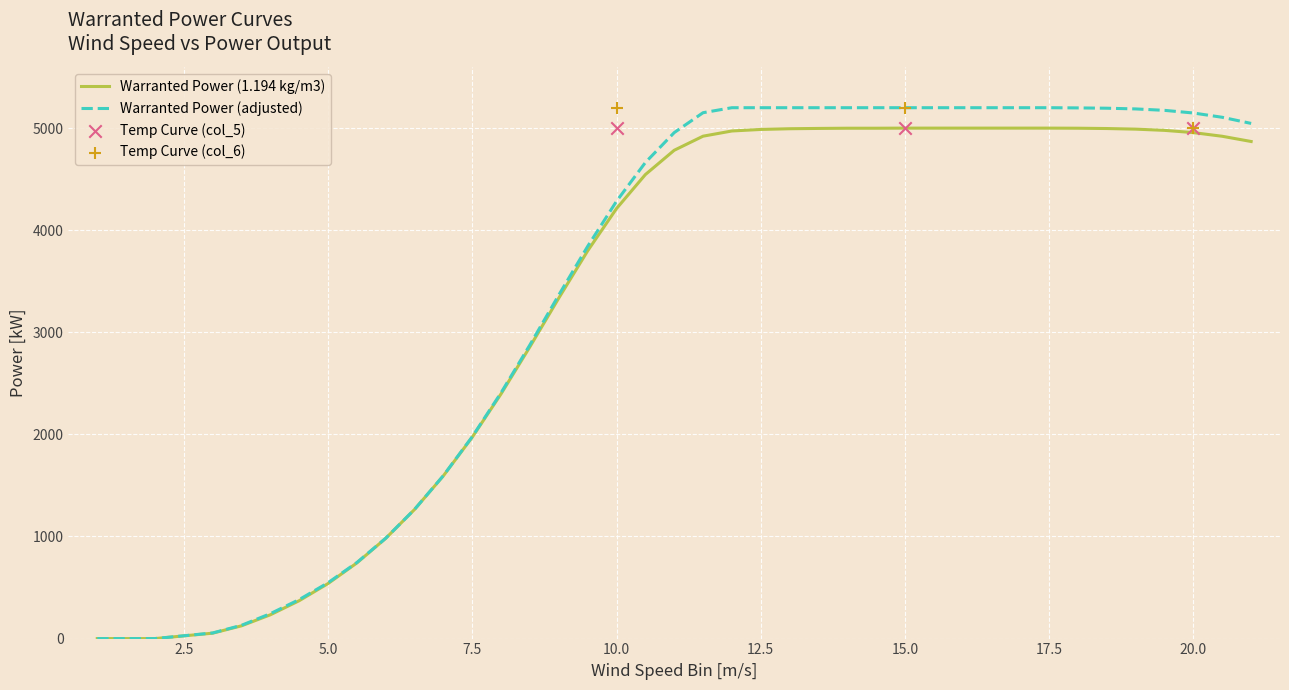

Which series has the largest Y range (max minus min)?

Warranted Power (adjusted)